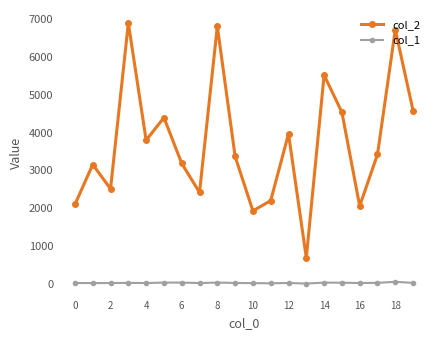

True or false: col_1 and col_2 cross at least once.

False